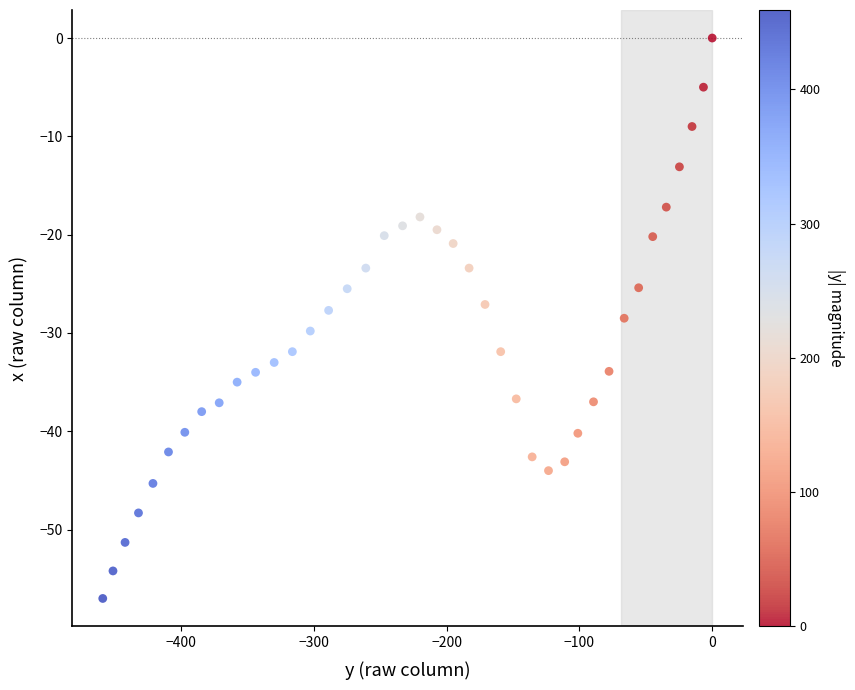

What is the range of X values (max minus min)?

459.0